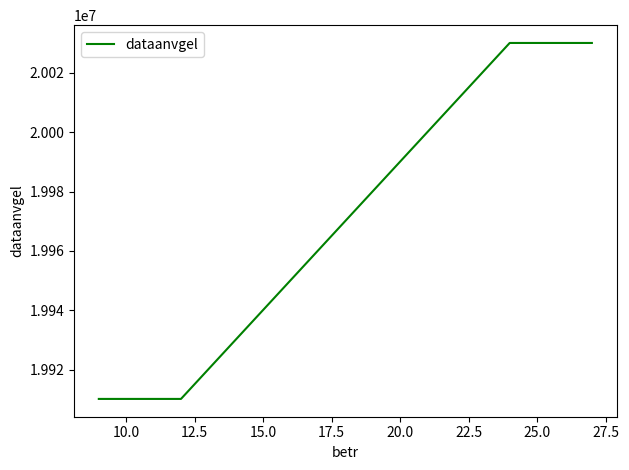

What is the greatest value displayed?

20030101